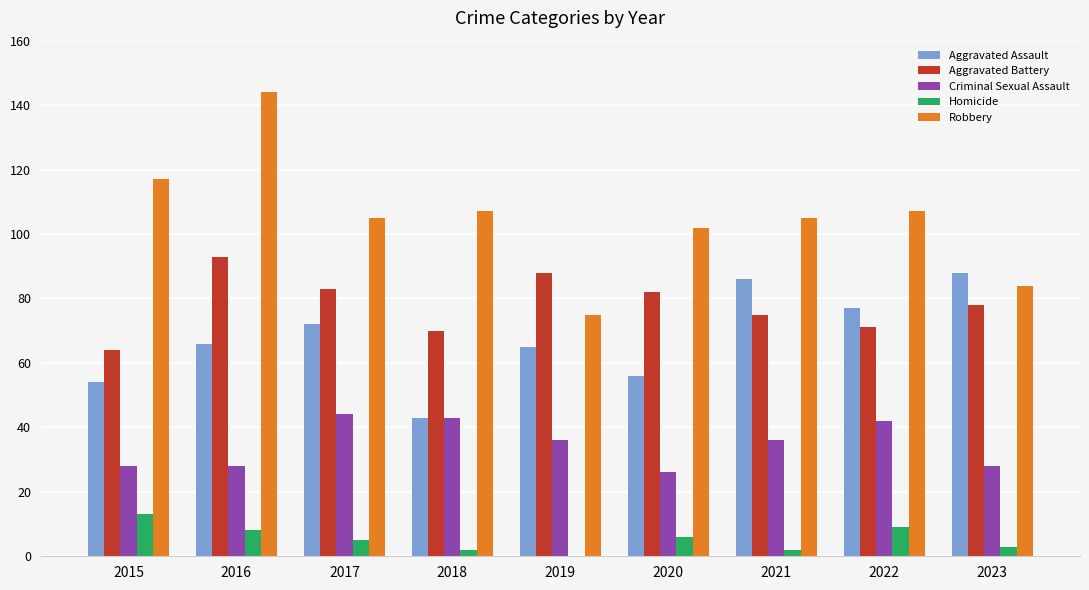

Which category has the highest value in the Robbery series?

2016